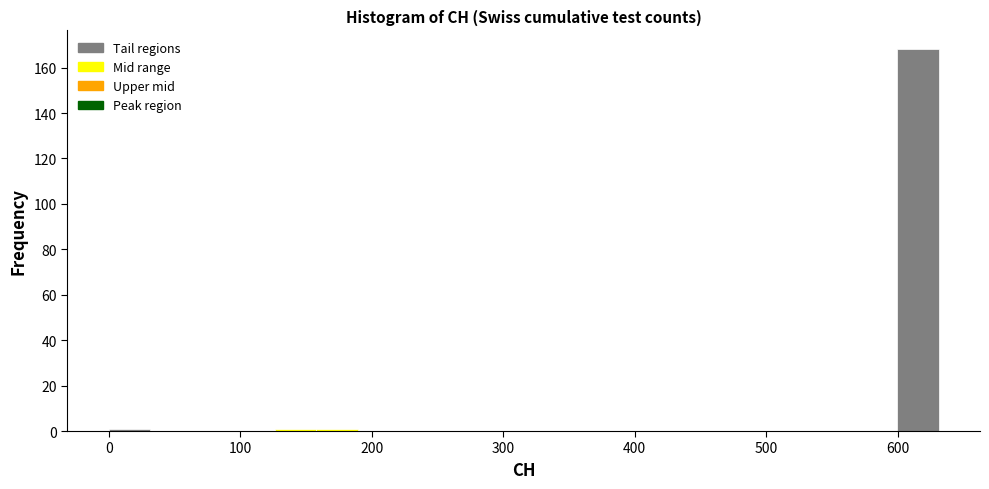

Around what value on the x-axis is the tallest bar? Give the approximate position of its centre, as read against the axis.

620